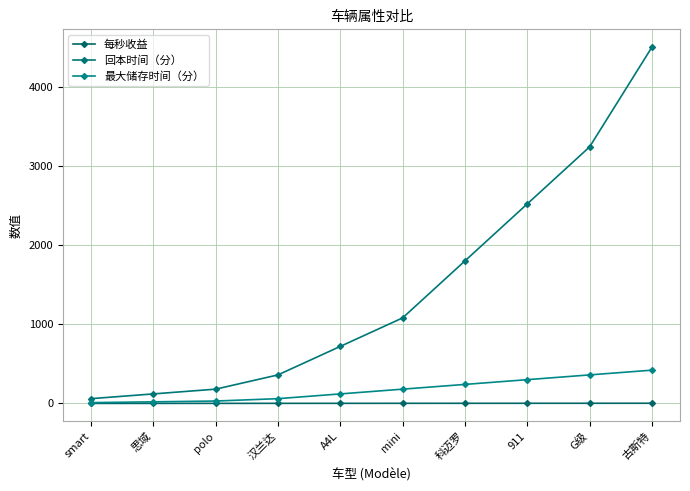

How many distinct data groups are displayed?

3